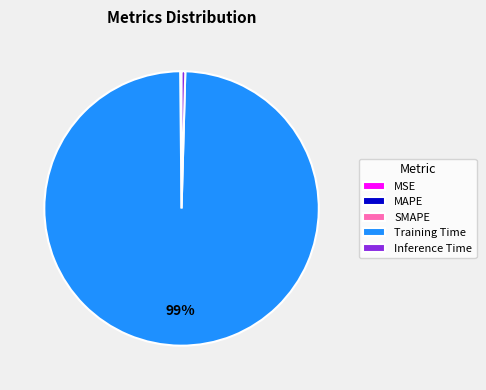

To the nearest percent, what is the average slice percentage?

20%